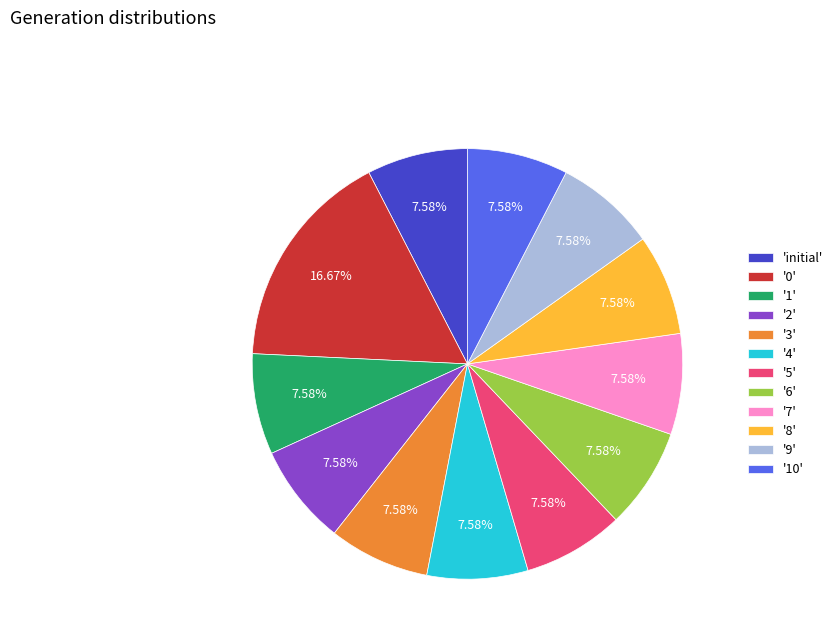

Is the sum of '1' and '6' greater than half?

No